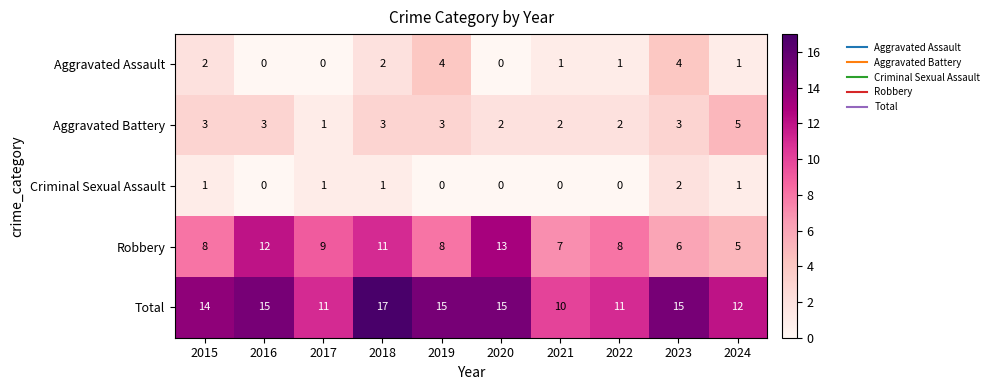

At which category does the chart reach its peak across all series?

2018